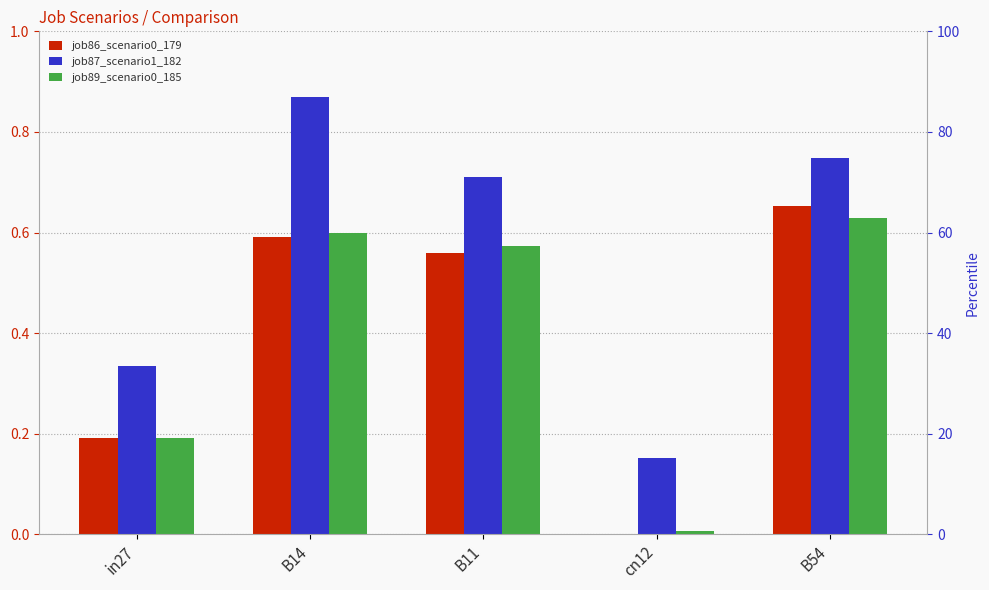

Reading right to left, transcribe all the data shown in this chart.

job86_scenario0_179: B54=0.7	cn12=0.0	B11=0.6	B14=0.6	in27=0.2
job87_scenario1_182: B54=0.7	cn12=0.2	B11=0.7	B14=0.9	in27=0.3
job89_scenario0_185: B54=0.6	cn12=0.0	B11=0.6	B14=0.6	in27=0.2